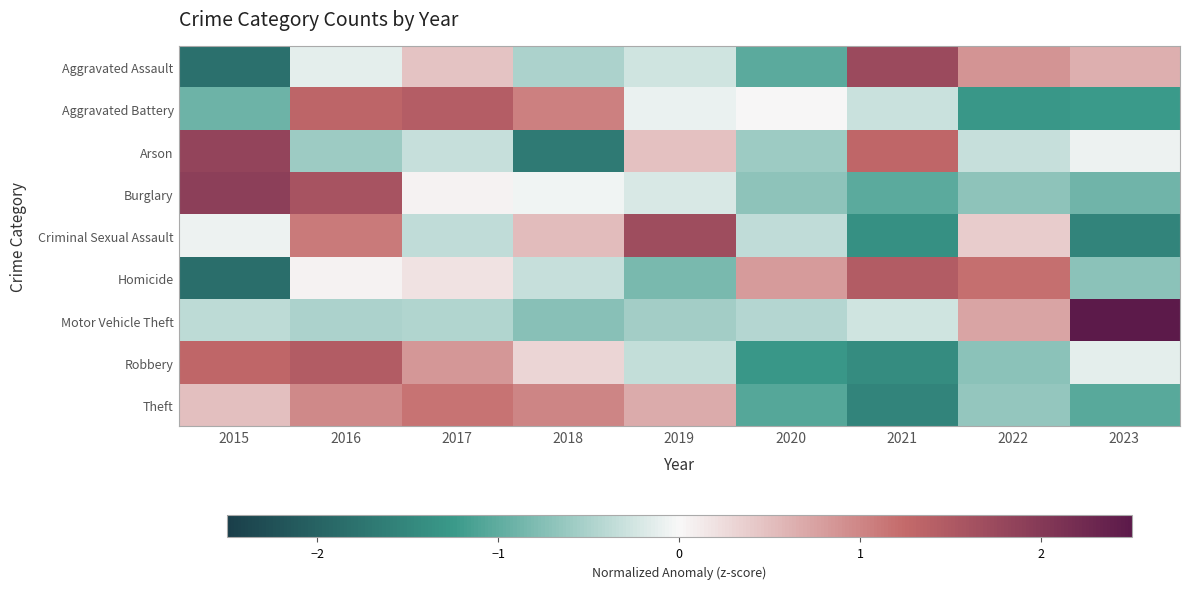

What is the spread (max minus min) of values at 2022?

2.5